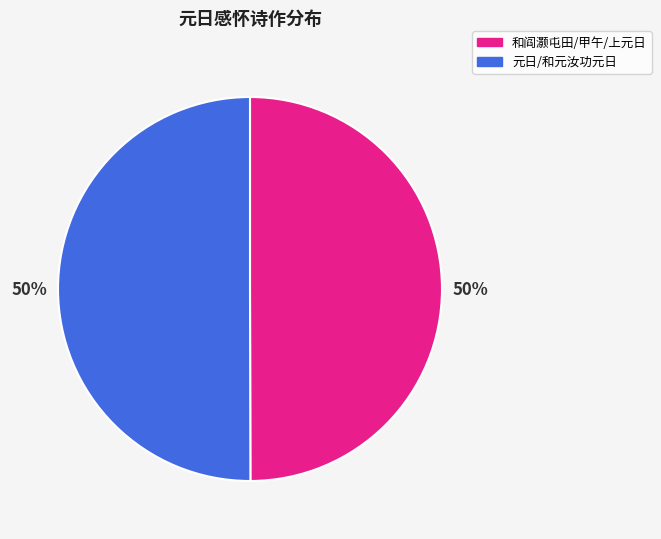

To the nearest percent, what is the average slice percentage?

50%